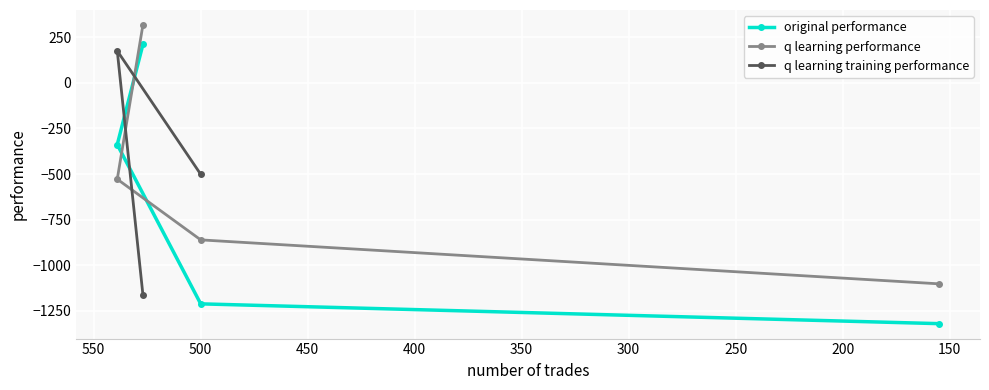

What is the average value of the q learning performance series?

-543.2